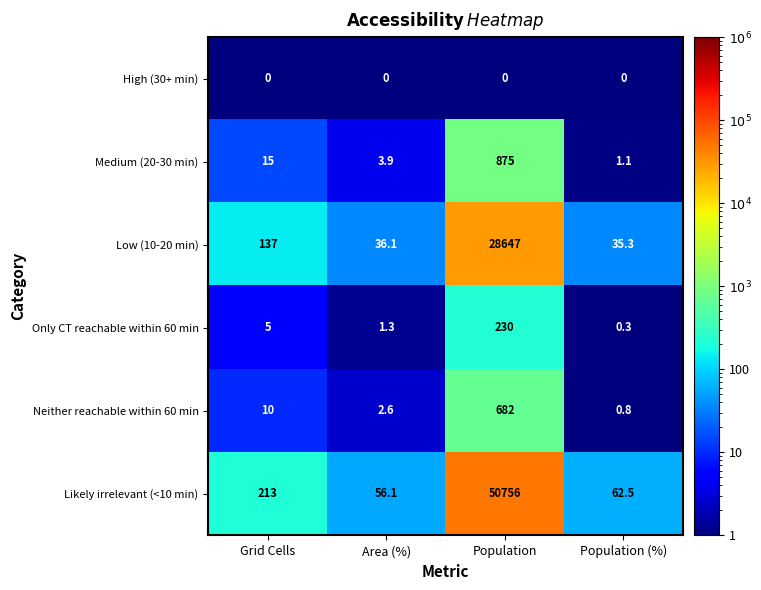

At which category is the sum across all series the highest?

Population